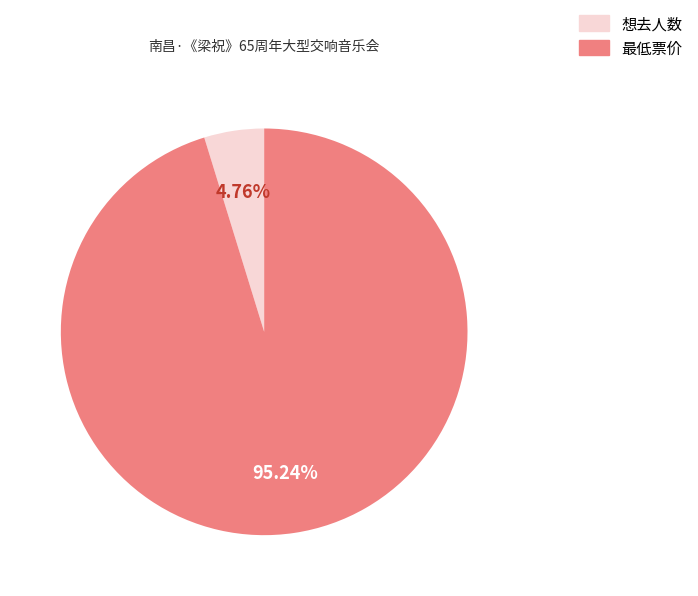

Count the number of slices in the pie.

2